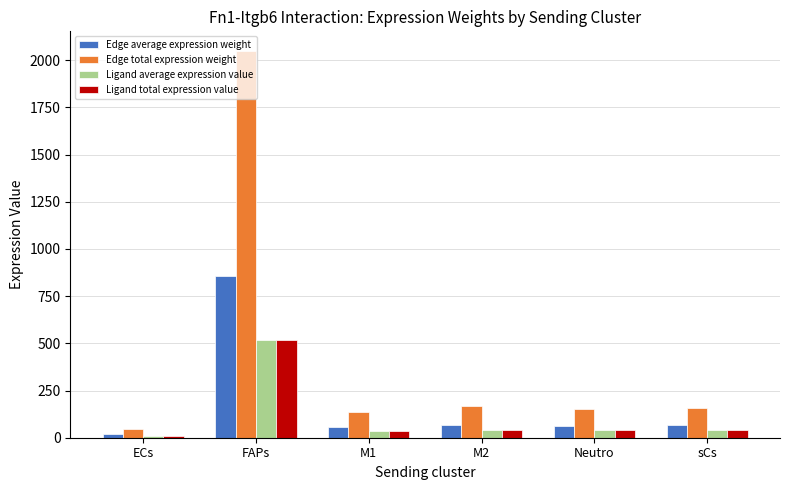

Which series has the largest total across all categories?

Edge total expression weight